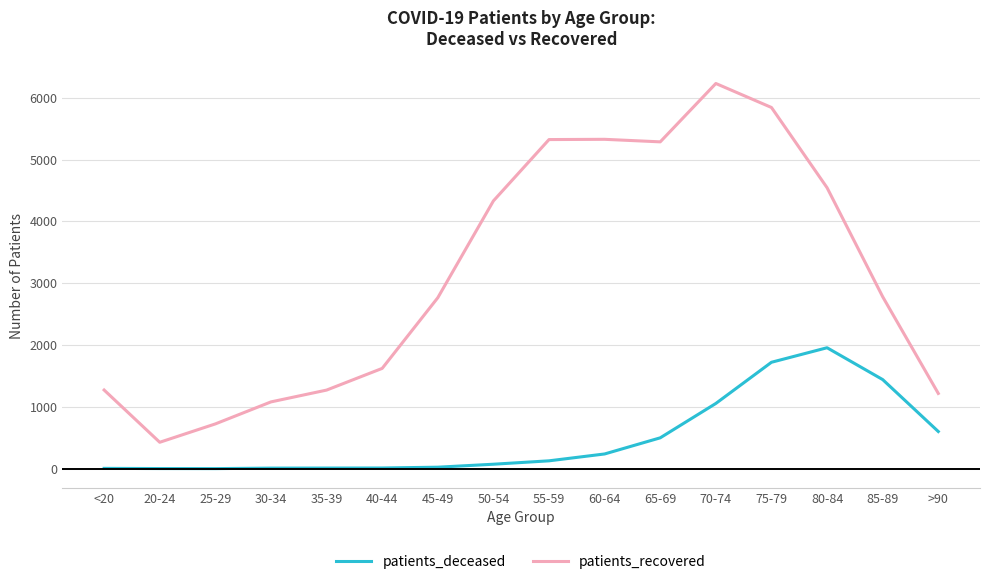

What is the maximum value for patients_recovered?

6231